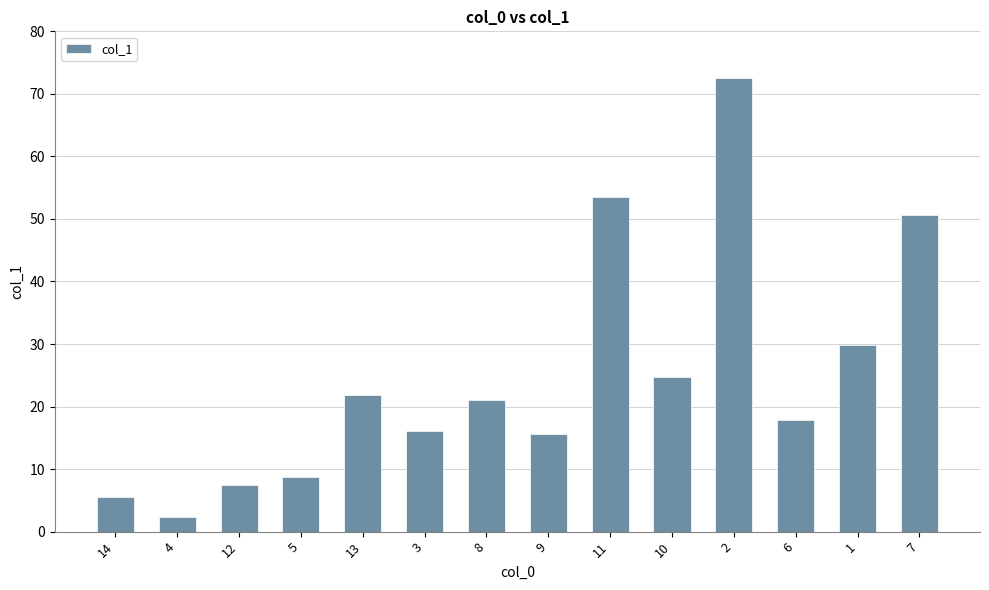

What is the difference between the values at 6 and 3?

1.8